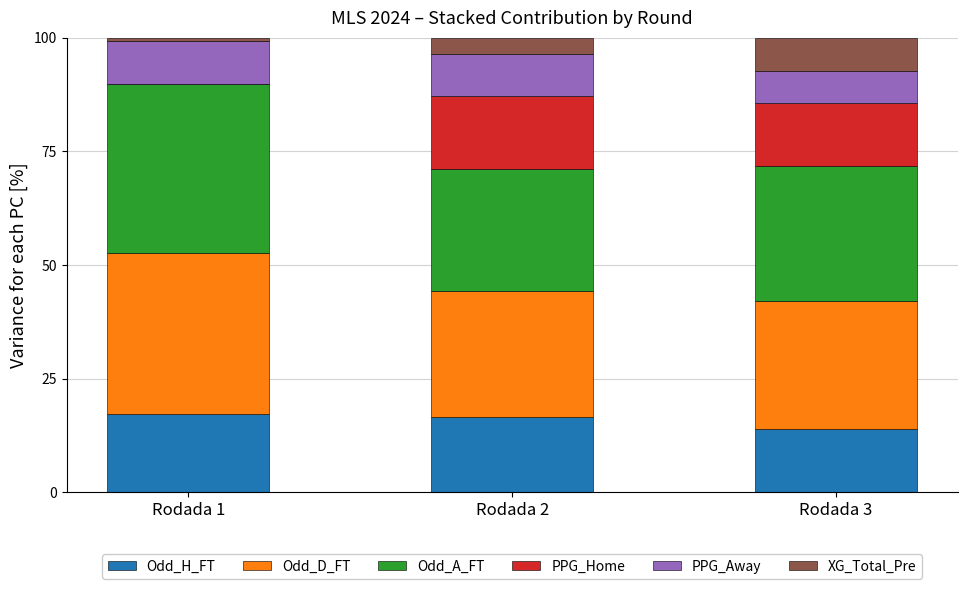

The value of Odd_H_FT at Rodada 2 is 16.5. True or false?

True